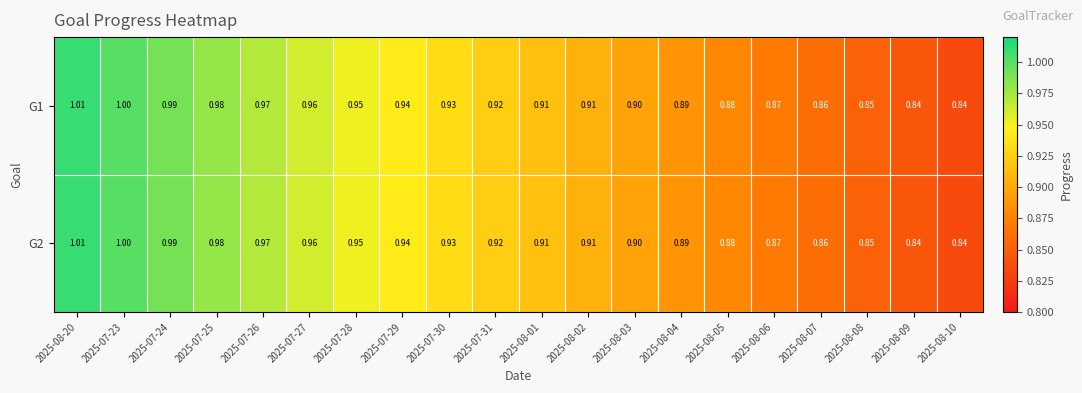

Is the value of G2 at 2025-07-25 greater than the value of G1 at 2025-07-30?

Yes